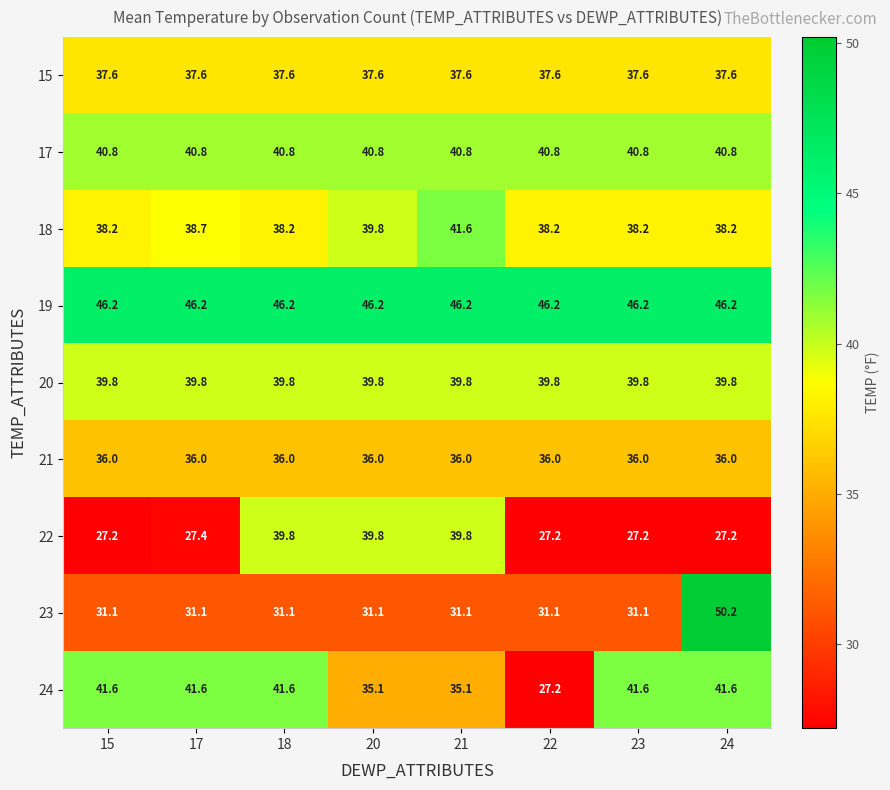

What value does the 20 series have at 20?

39.8